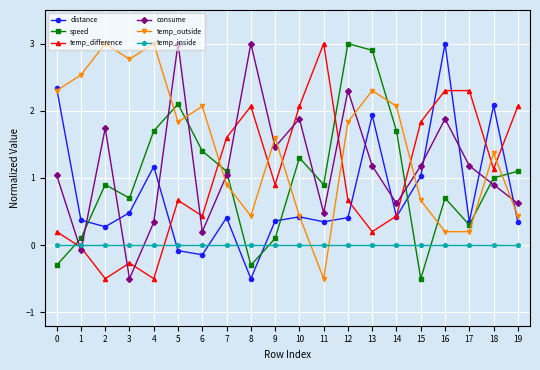

Does the chart display data point markers on the line(s)?

Yes